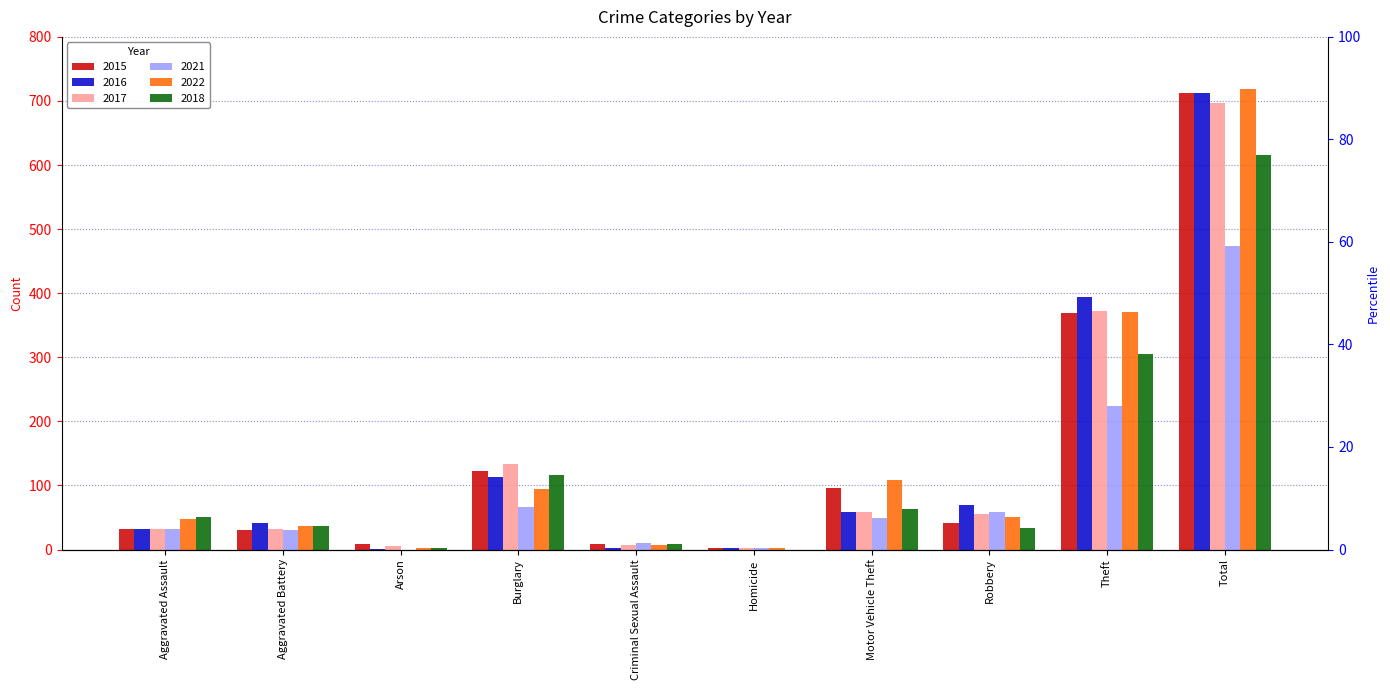

True or false: 2022 has a value of 7 at Criminal Sexual Assault.

True